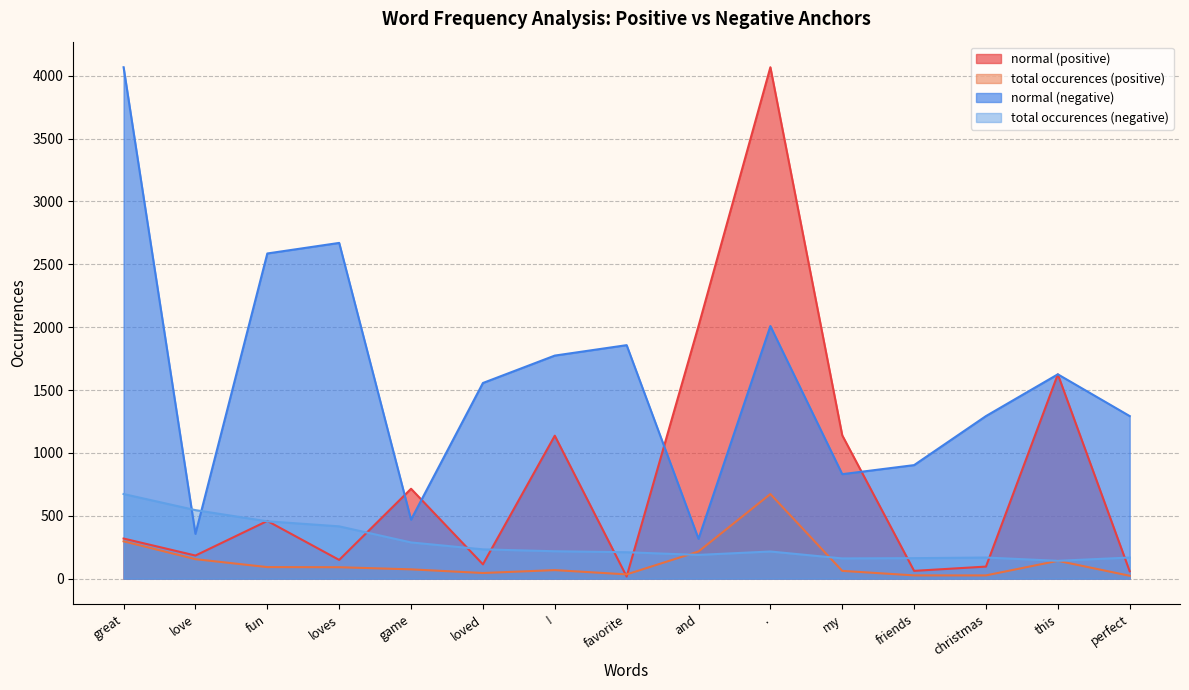

Rank the categories by normal (negative) value from highest to lowest.

great, loves, fun, ., favorite, !, this, loved, christmas, perfect, friends, my, game, love, and